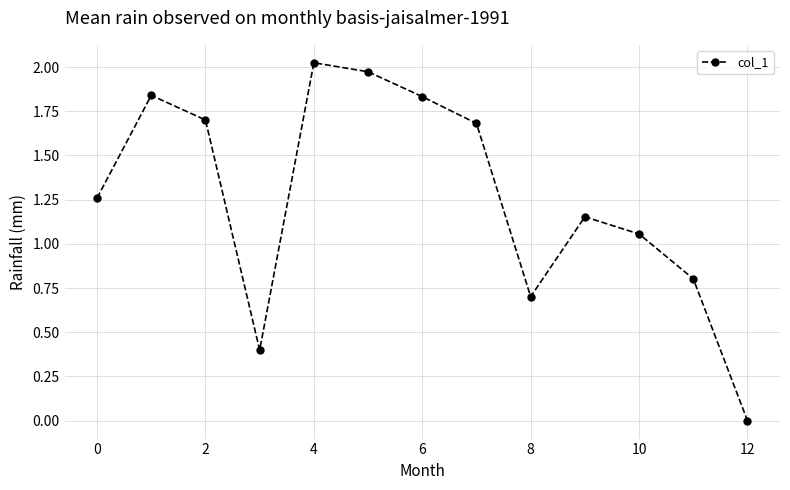

How many points are higher than both their immediate neighbors (excluding endpoints)?

3